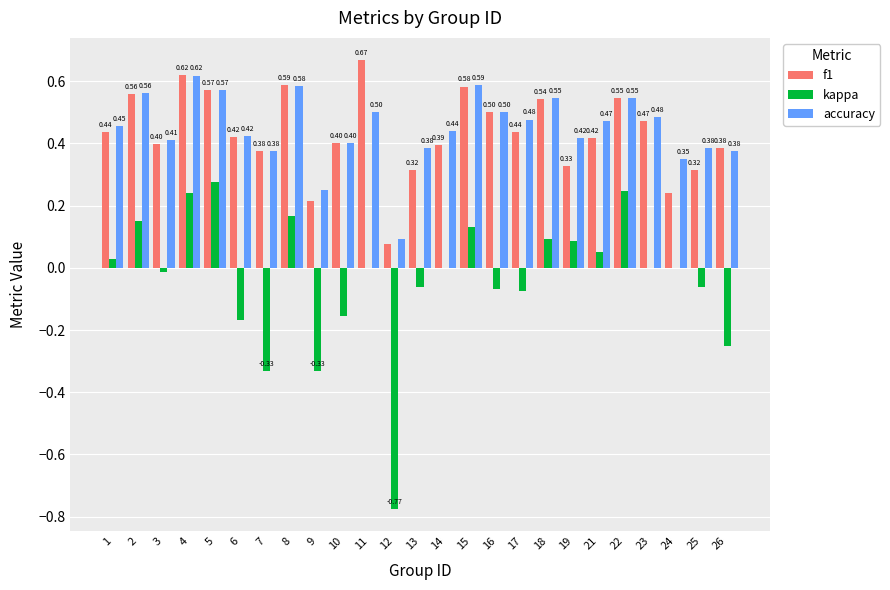

At which category is the sum across all series the highest?

4